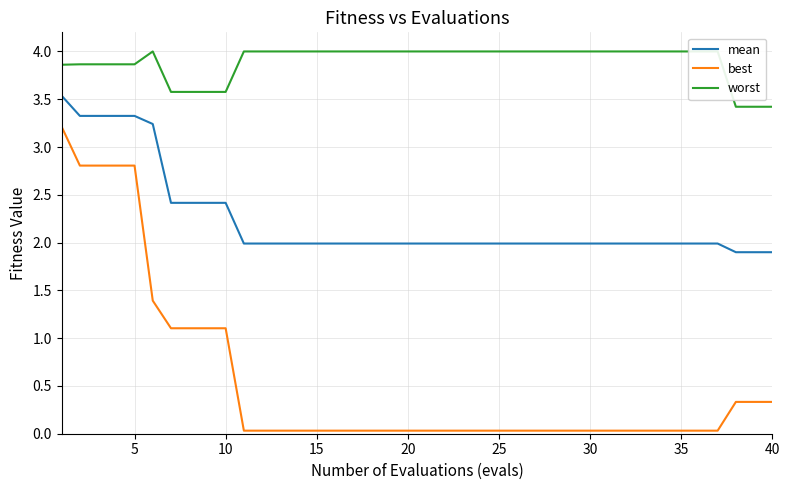

True or false: best and worst cross at least once.

False